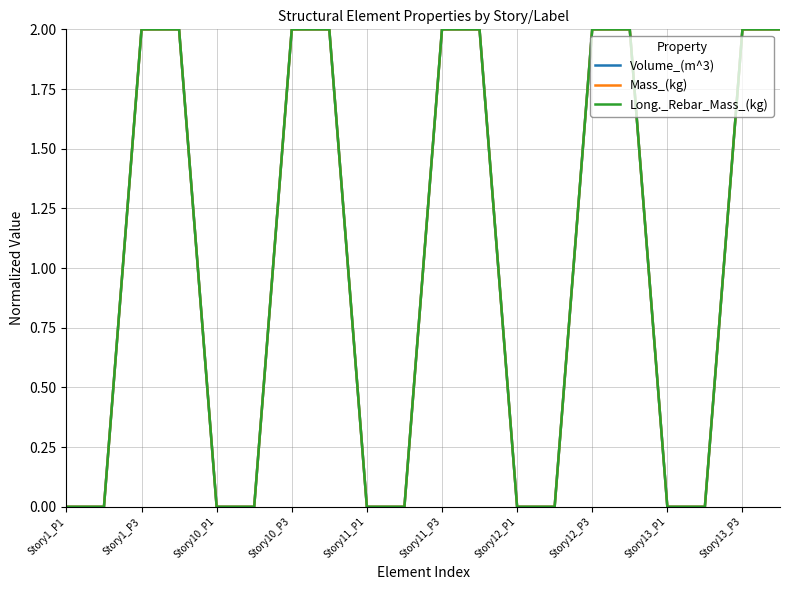

True or false: Mass_(kg) has more than 0 interior local peaks.

False